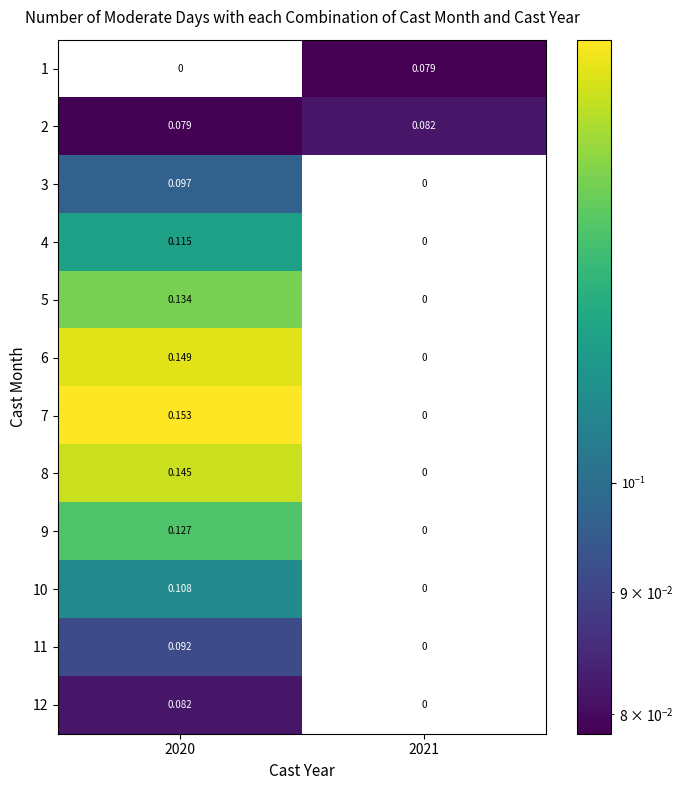

Is the value of 5 at 2021 greater than the value of 9 at 2020?

No